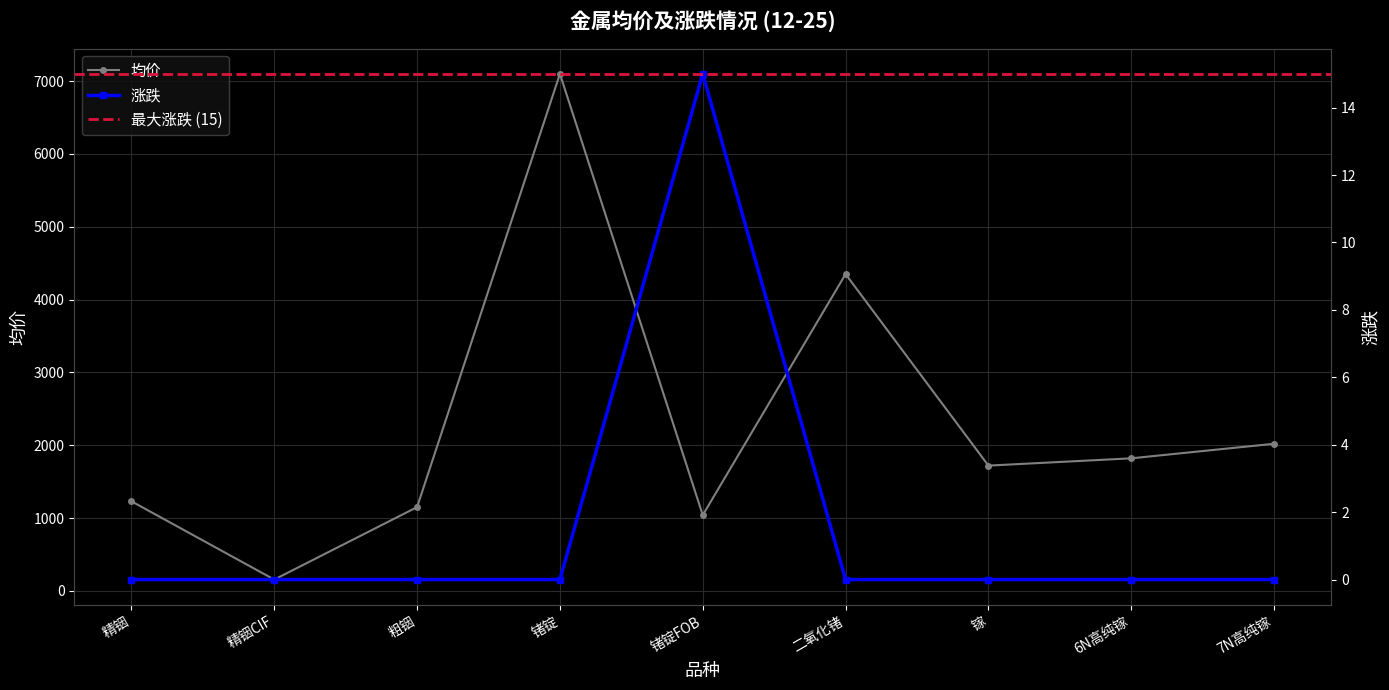

True or false: 均价 and 涨跌 cross at least once.

False